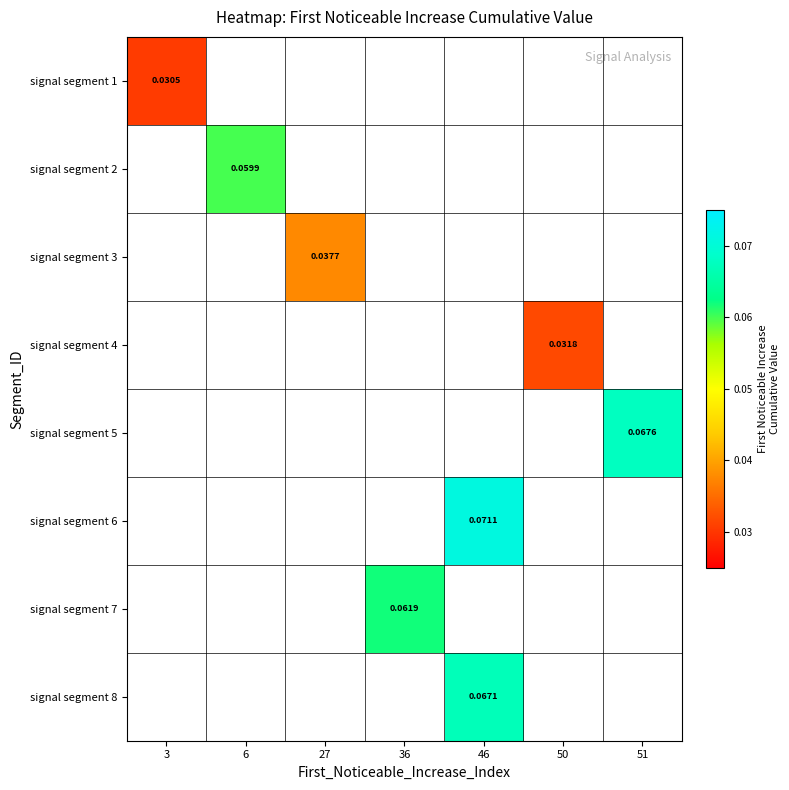

Read the signal segment 5 value at 51.

0.1